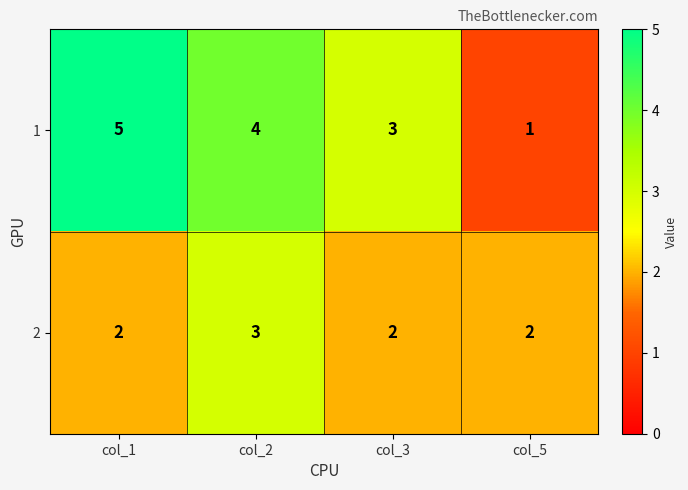

What is the total value across all series at col_5?

3